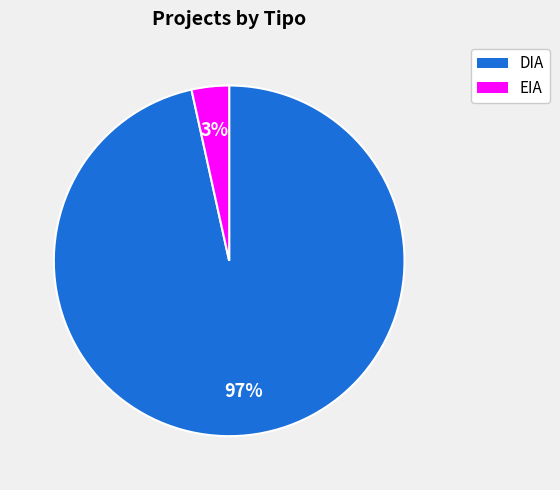

Is it true that DIA is 97% of the pie?

True